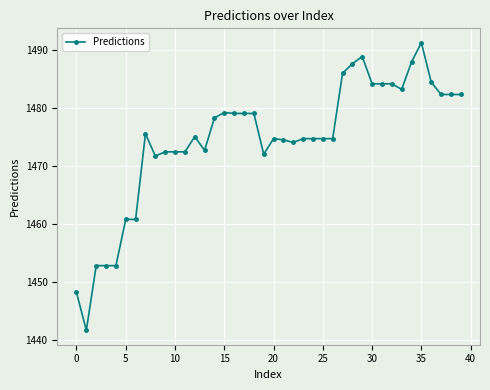

What is the value of the 10th point from the left?

1472.5